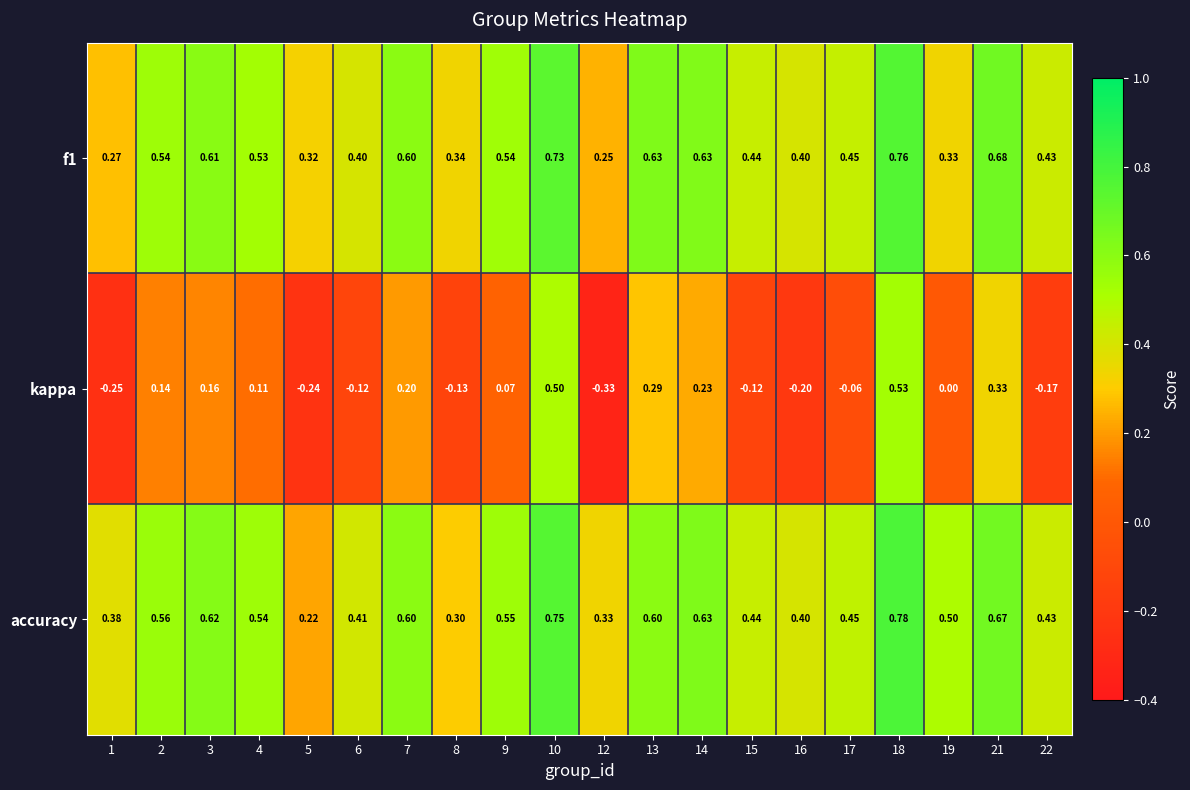

Which series changed the most between 1 and 5?

accuracy